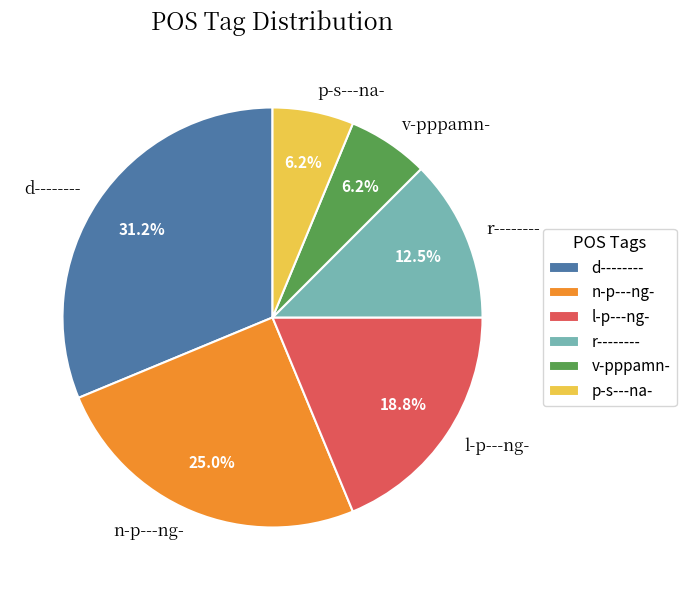

What is the total percentage of l-p---ng- and p-s---na-?

25.0%